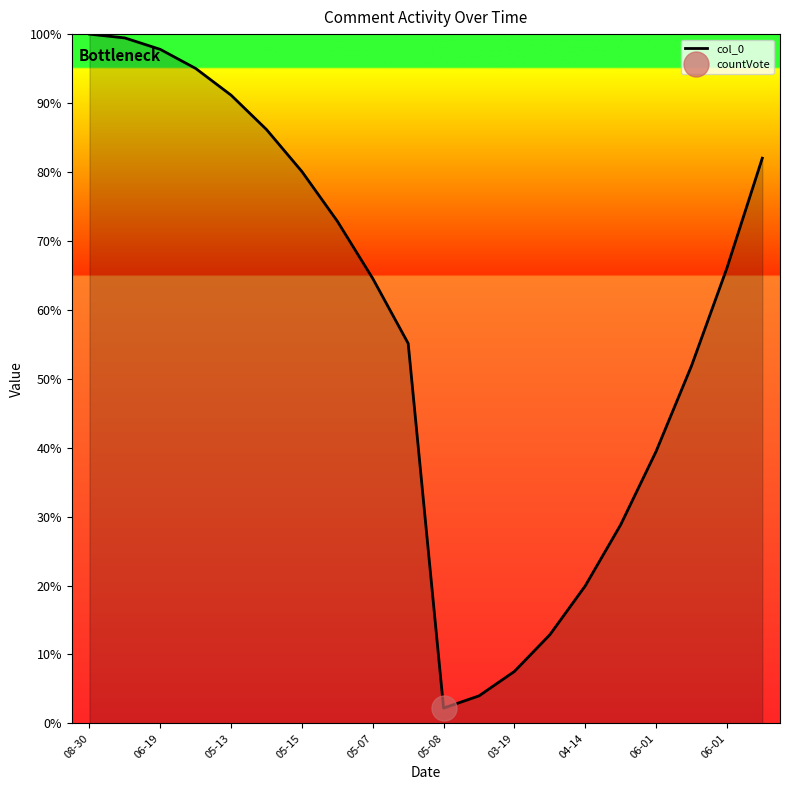

The value at 03-19 is 0.1. True or false?

True